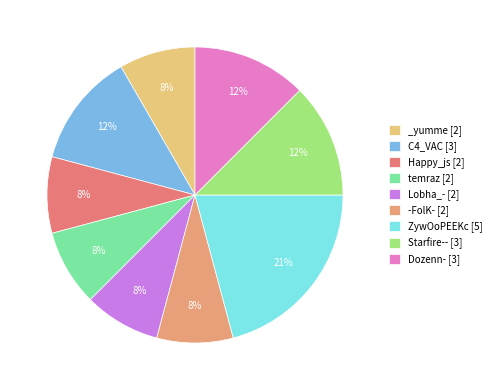

Count the number of slices in the pie.

9